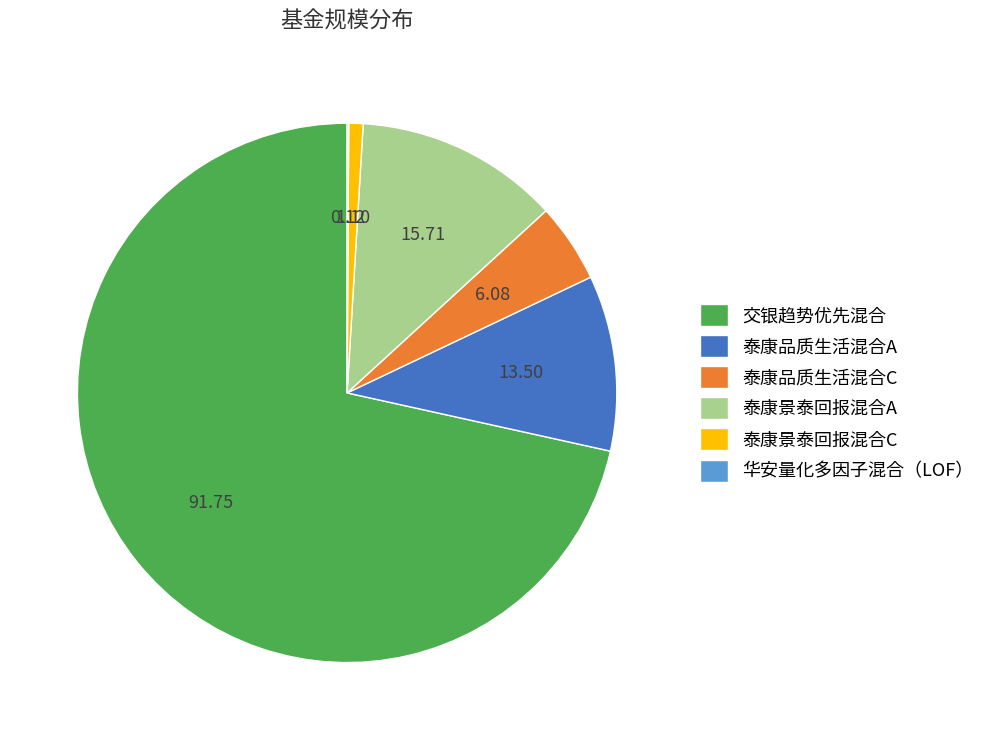

Is 泰康景泰回报混合C the majority of the pie?

No